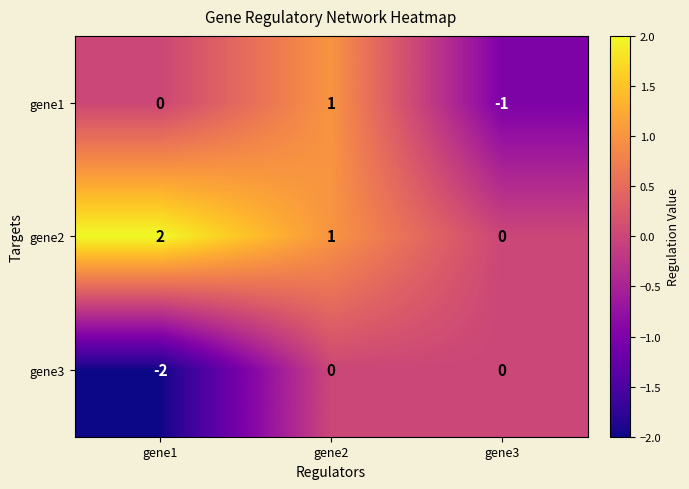

Count the gene1 values in the range -1 to 1.

3